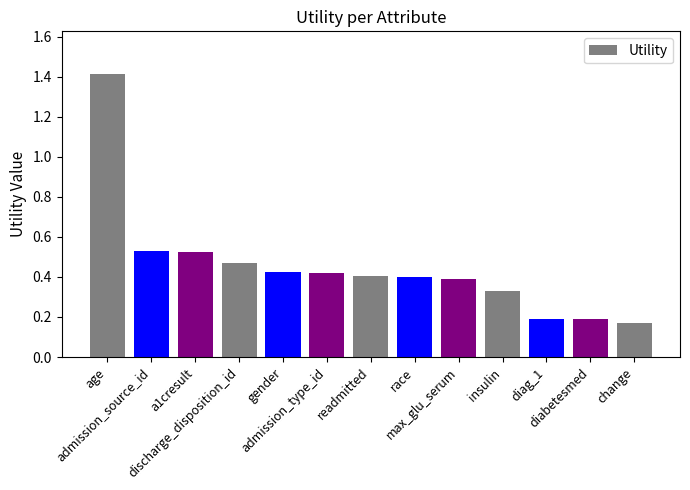

What is the greatest value displayed?

1.4